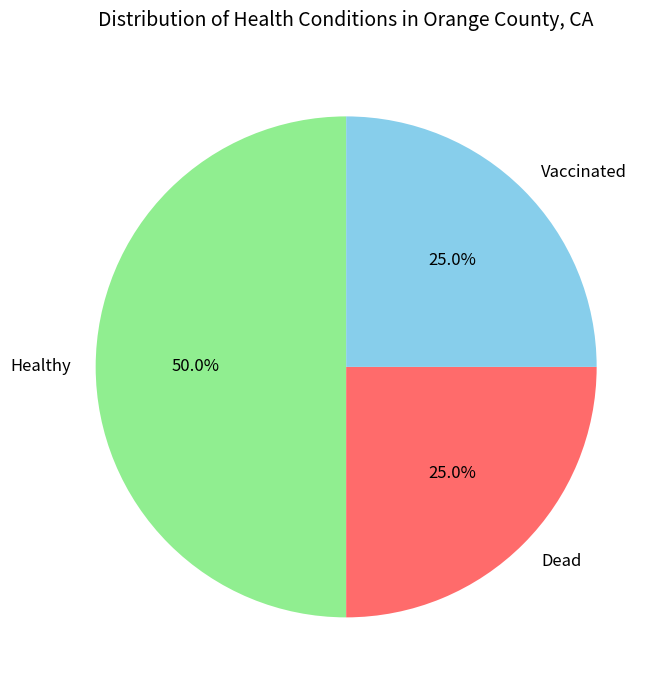

Does Dead account for over 50% of the chart?

No